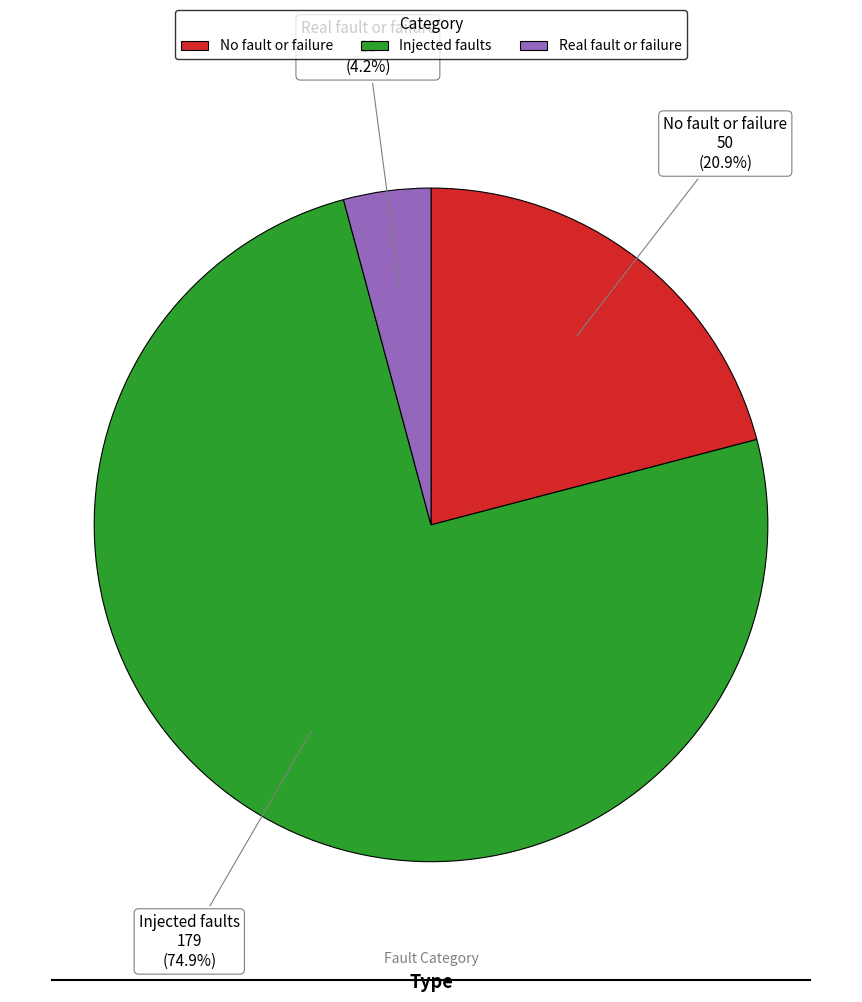

To the nearest percent, what percentage of the pie is Injected faults?

75%